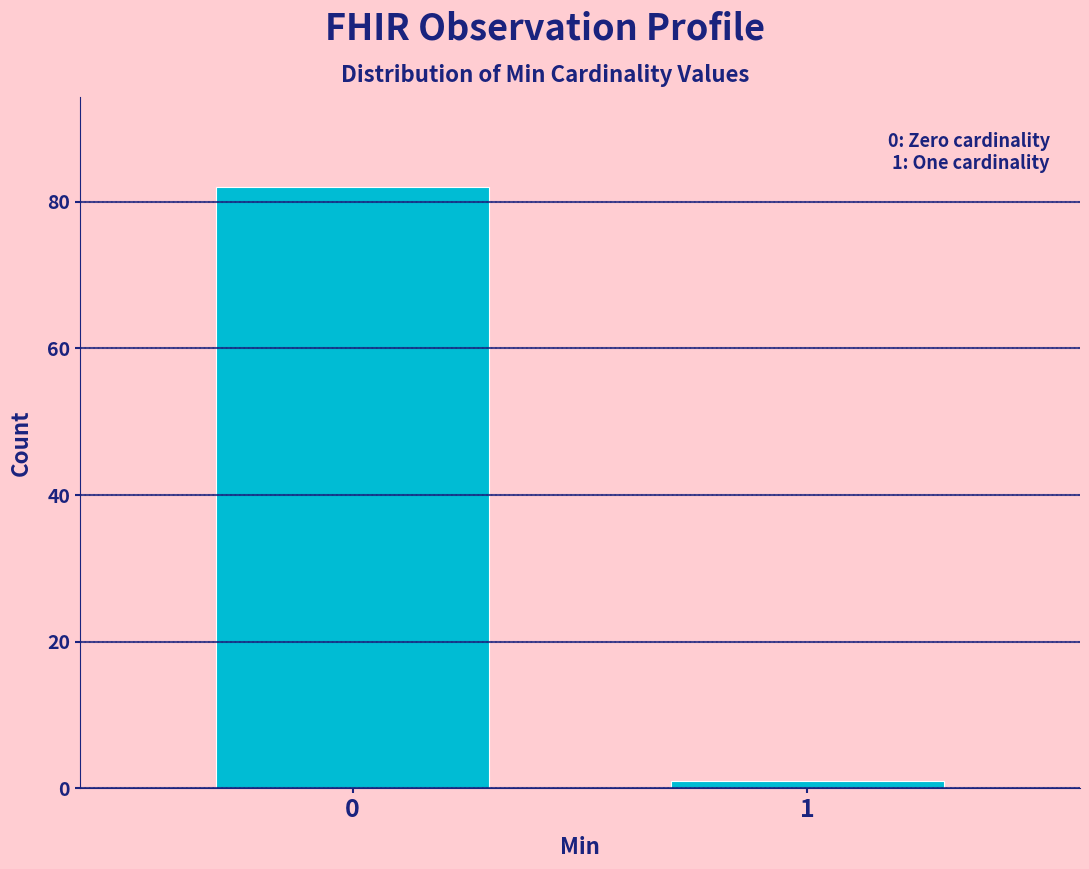

Reading left to right, list all the values displayed in this chart.

0=82	1=1